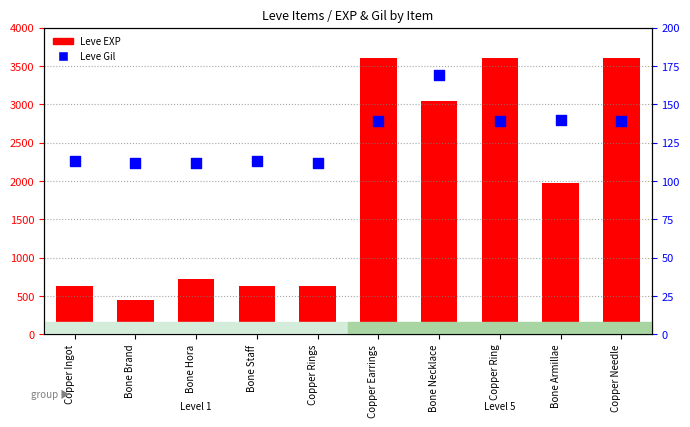

Which series reaches the minimum Y coordinate?

Leve Gil